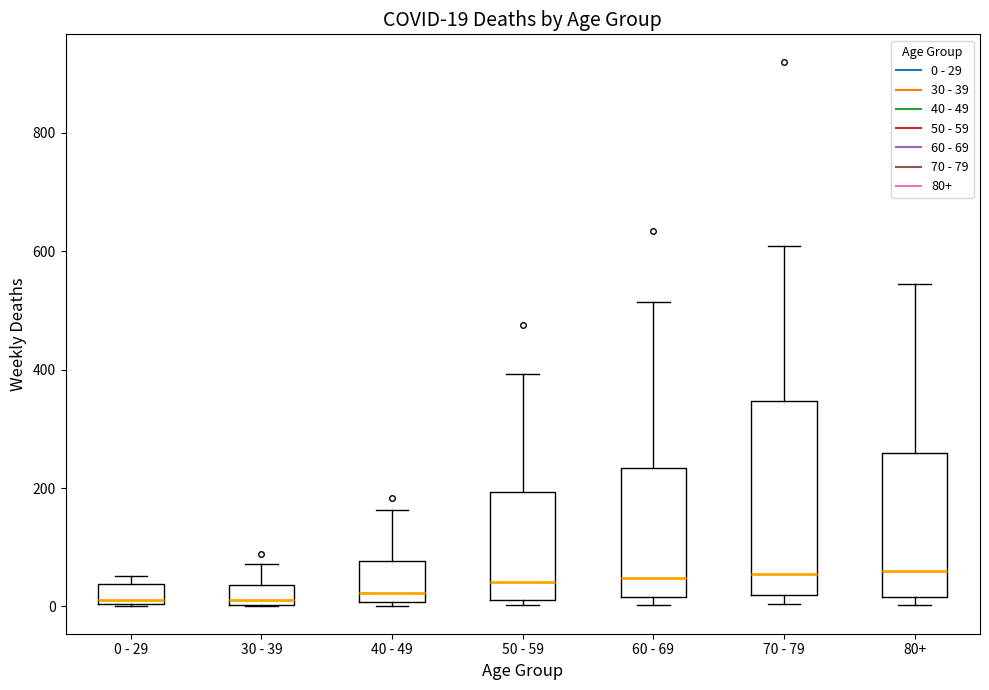

Which box is the tallest, from its lower edge to its upper edge?

70 - 79